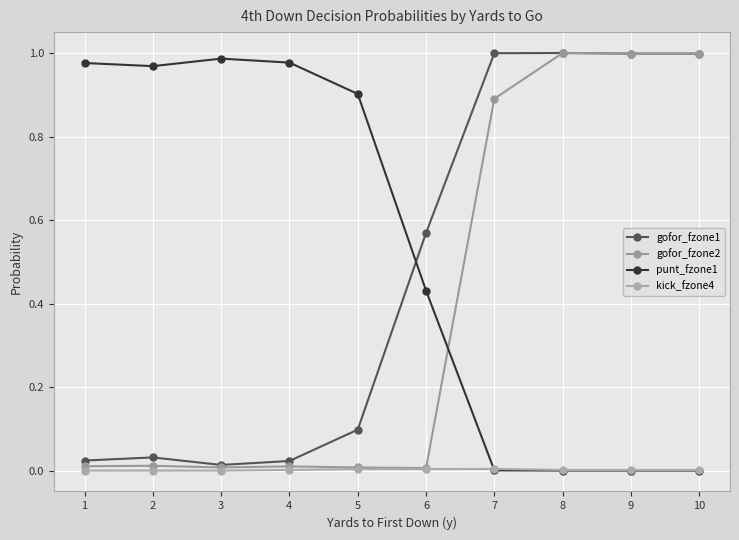

What is the sum of all punt_fzone1 values?

5.2